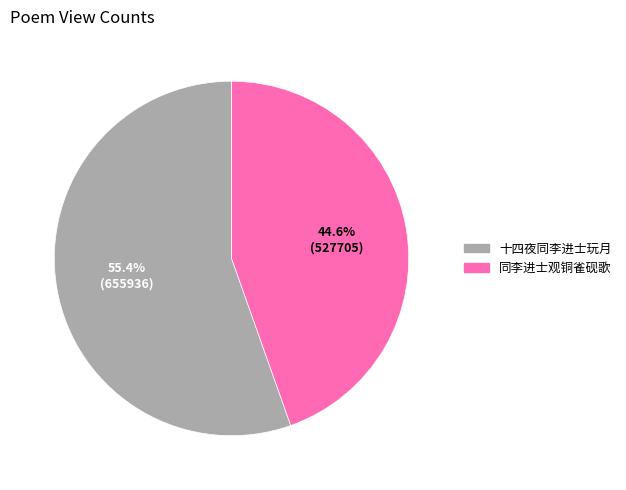

To the nearest percent, what is the difference between the largest and smallest slice percentages?

11%